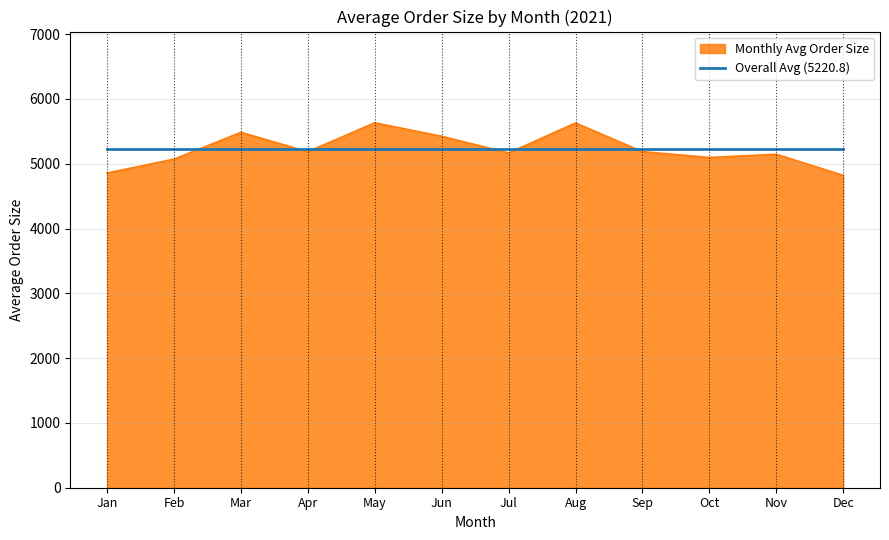

What is the spread (max minus min) of values at Aug?

407.8